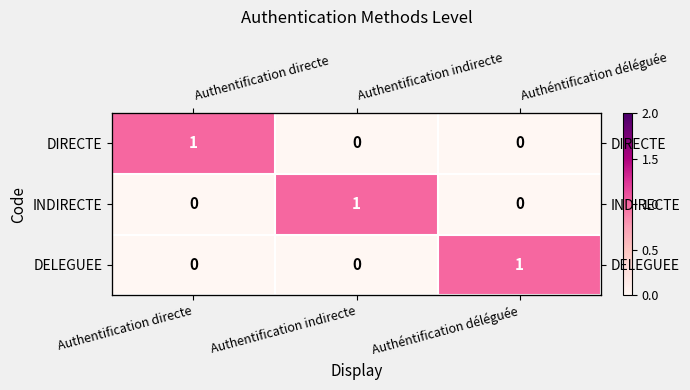

The value of DIRECTE at Authéntification déléguée is 0. True or false?

False